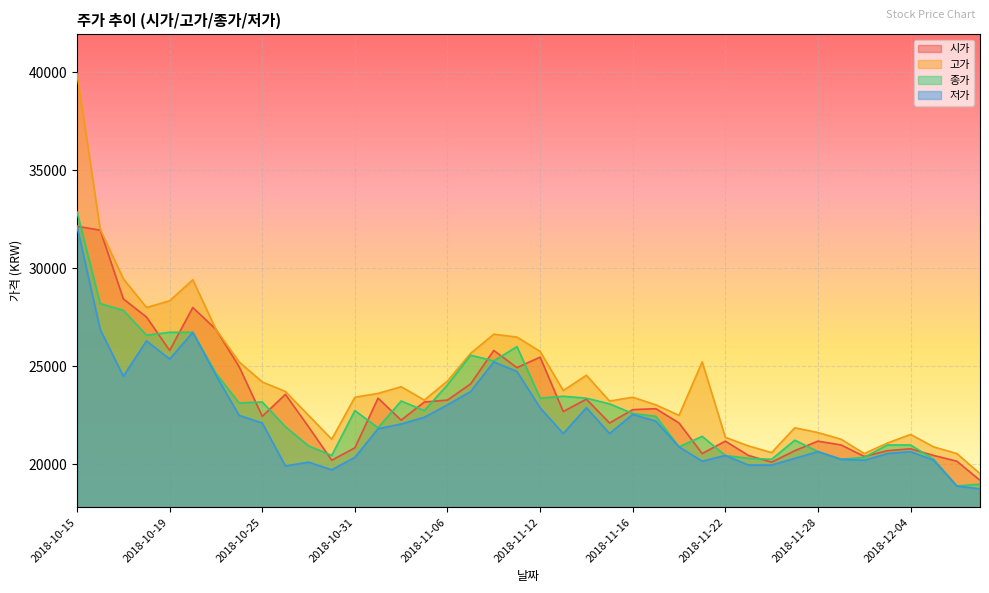

What is the approximate value of 저가 at 2018-10-24?

22505